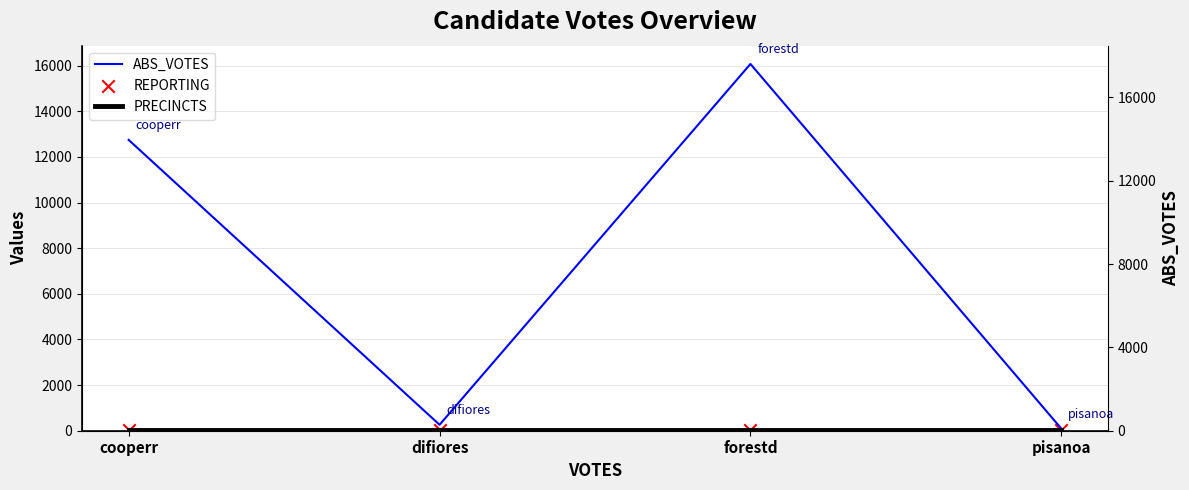

Which series has the largest Y range (max minus min)?

ABS_VOTES